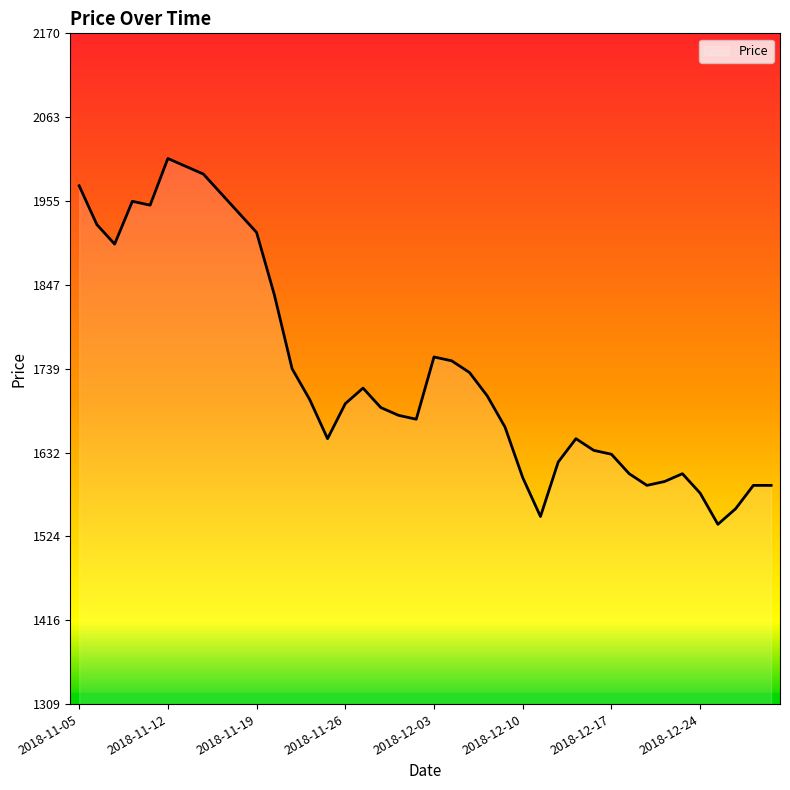

What is the minimum value shown in the chart?

1540